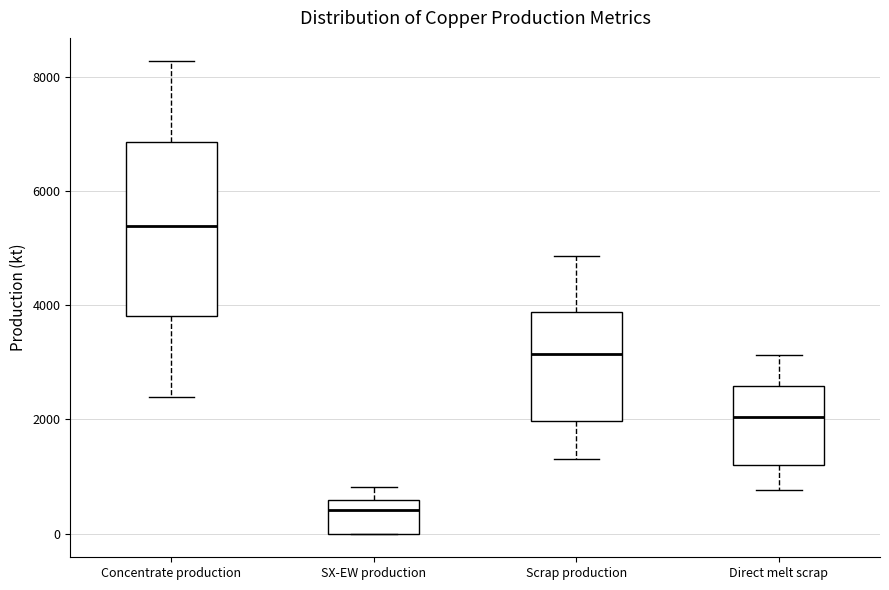

Which box has the highest median line?

Concentrate production